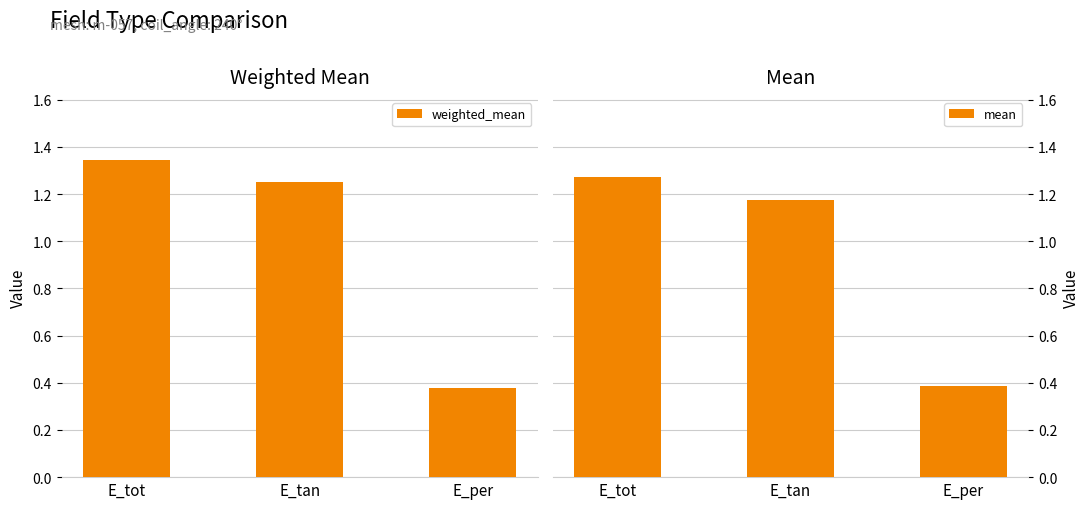

What is the maximum value for weighted_mean?

1.3